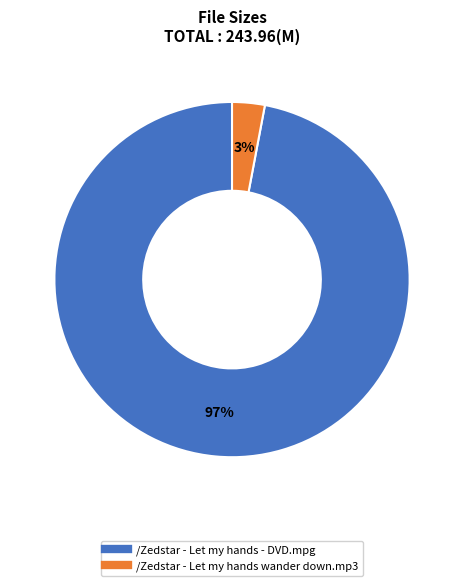

To the nearest percent, what is the difference between the largest and smallest slice percentages?

94%